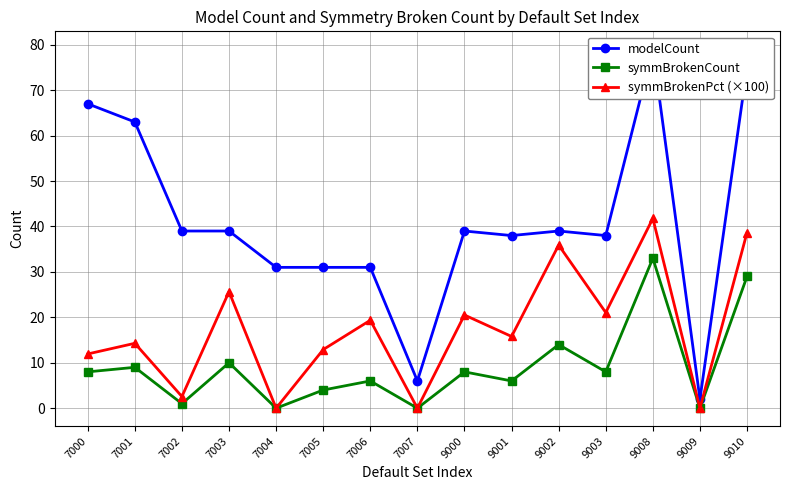

True or false: symmBrokenCount and symmBrokenPct (×100) intersect in this chart.

False